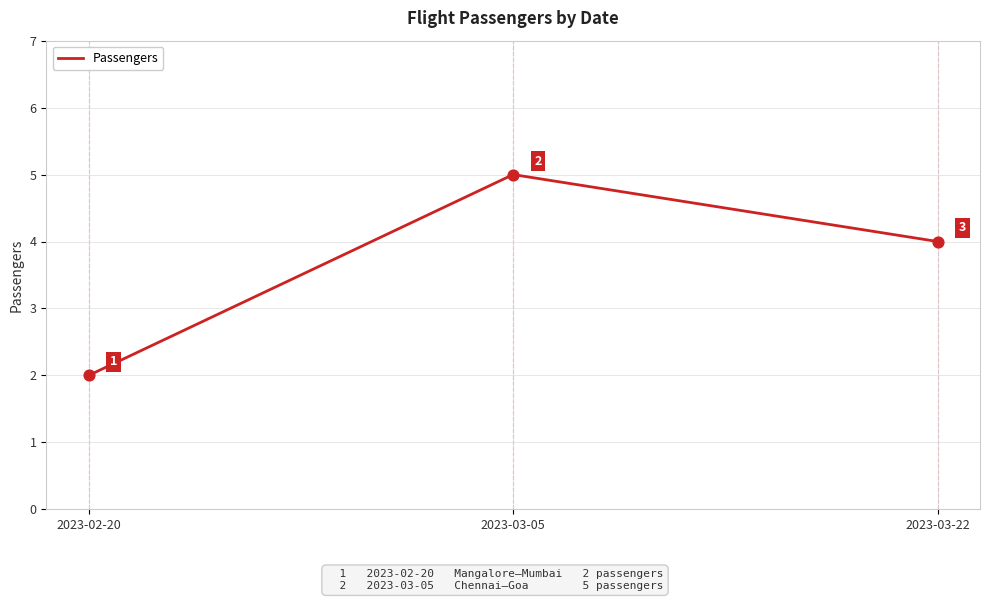

Between 2023-03-05 and 2023-03-22, which is larger?

2023-03-05